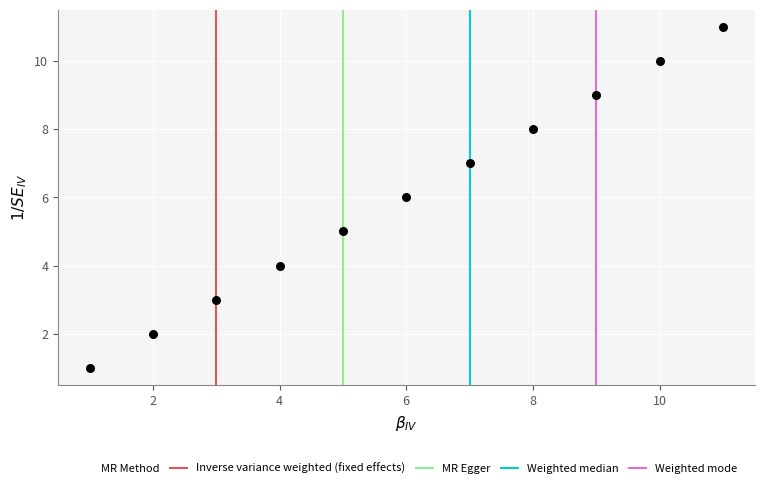

What is the average Y value?

6